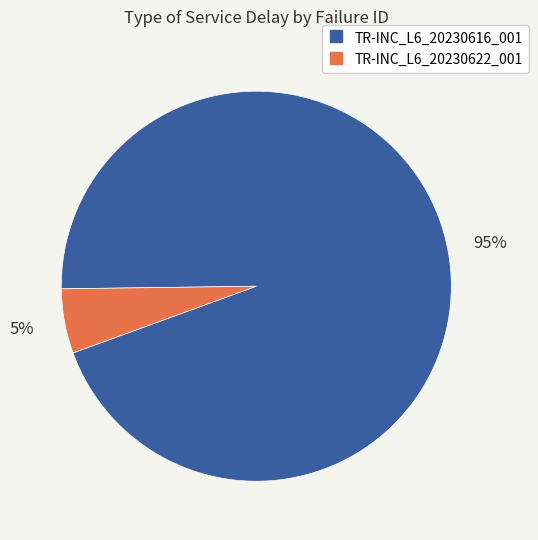

Count the number of slices in the pie.

2